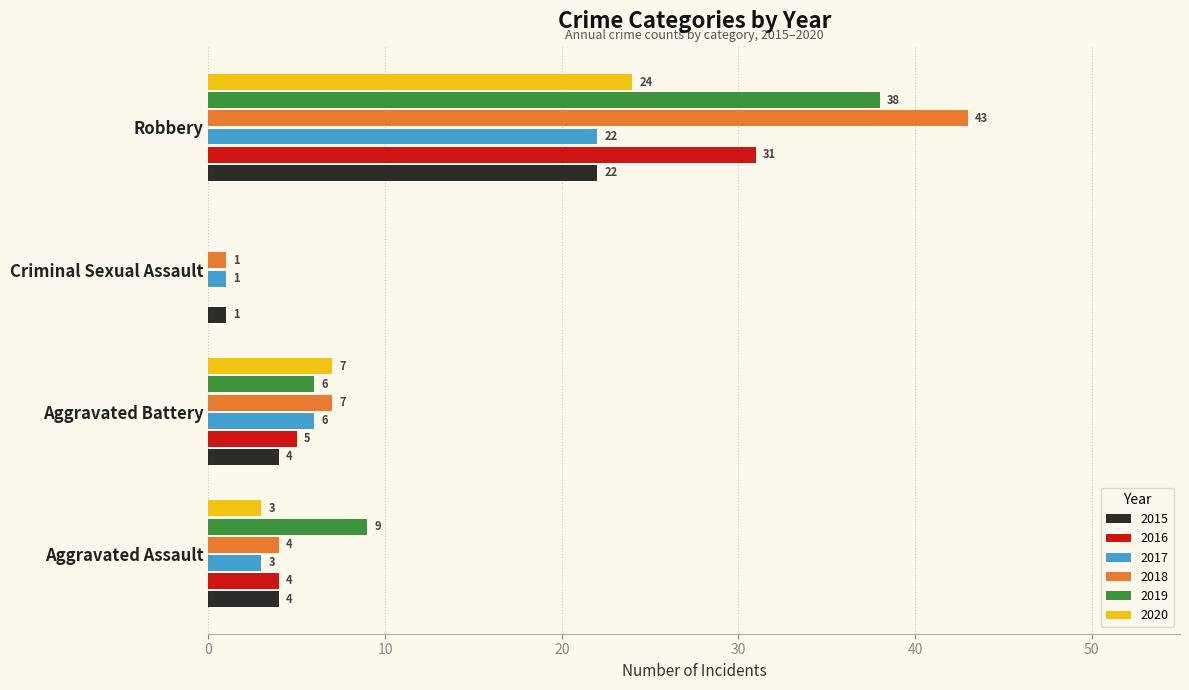

Which series has the largest total across all categories?

2018